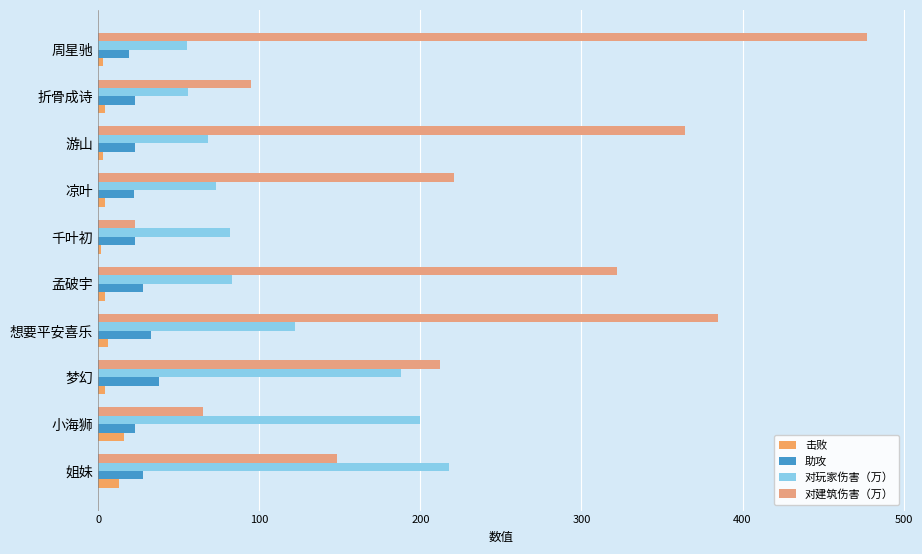

What is the smallest value displayed?

2